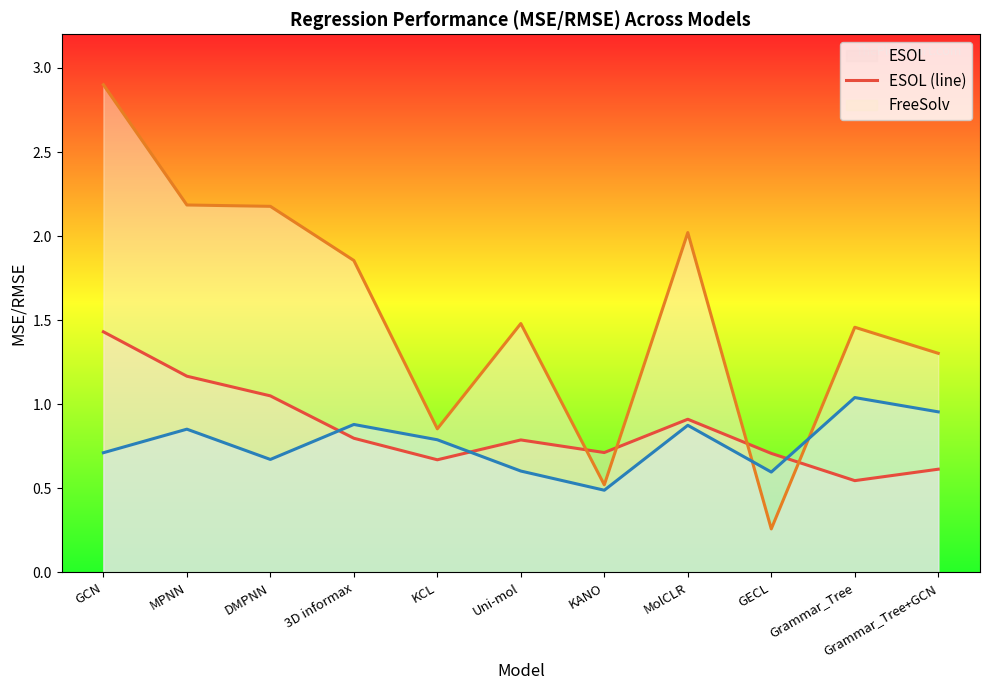

Rank the categories by ESOL (line) value from lowest to highest.

Grammar_Tree, Grammar_Tree+GCN, KCL, GECL, KANO, Uni-mol, 3D informax, MolCLR, DMPNN, MPNN, GCN